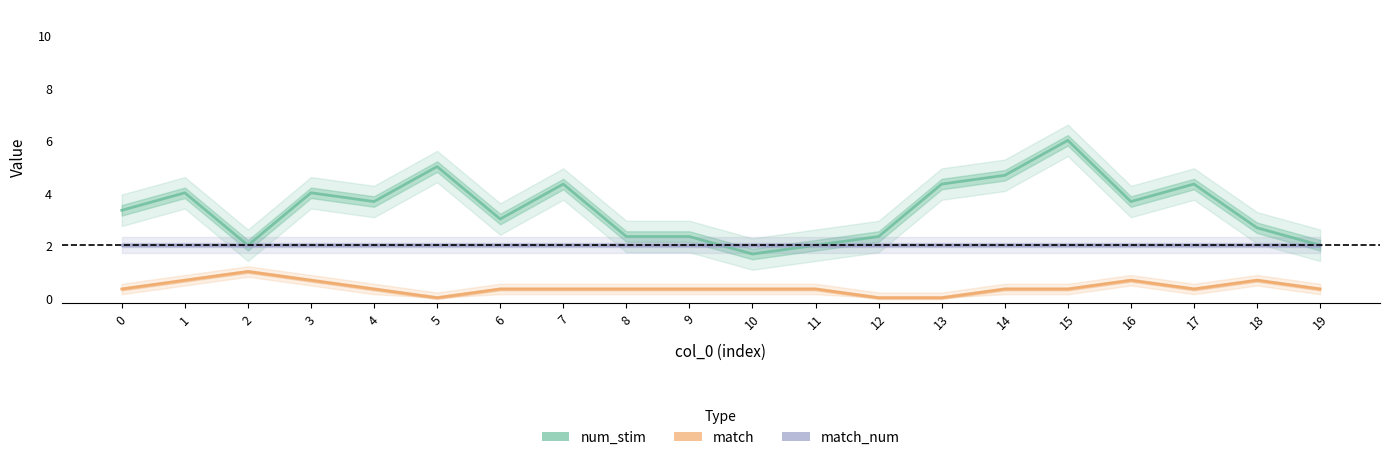

List the series in order of their peak value, highest first.

num_stim, match_num, match